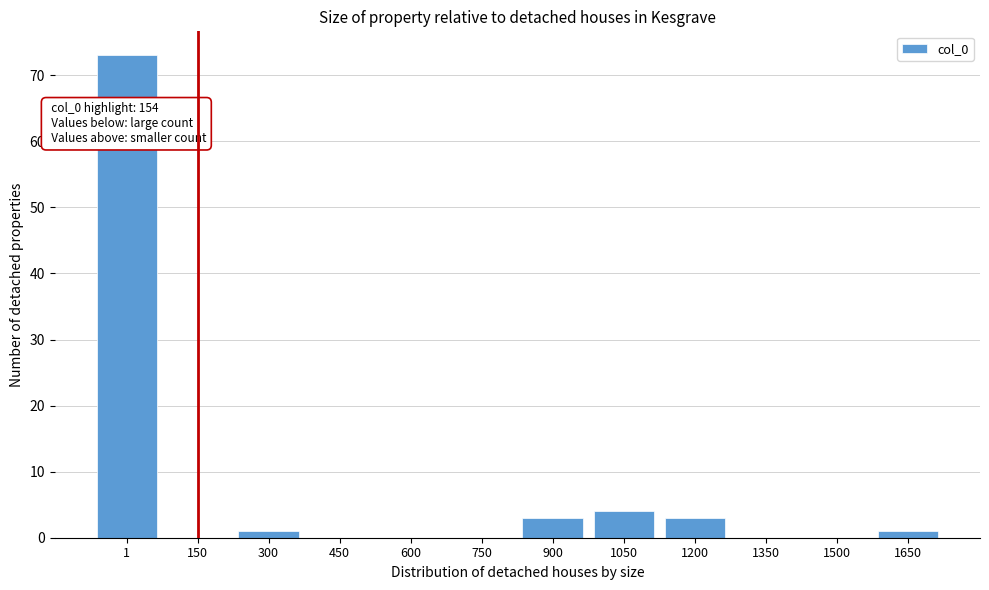

Reading right to left, transcribe all the data shown in this chart.

1650=1	1500=0	1350=0	1200=3	1050=4	900=3	750=0	600=0	450=0	300=1	150=0	1=73